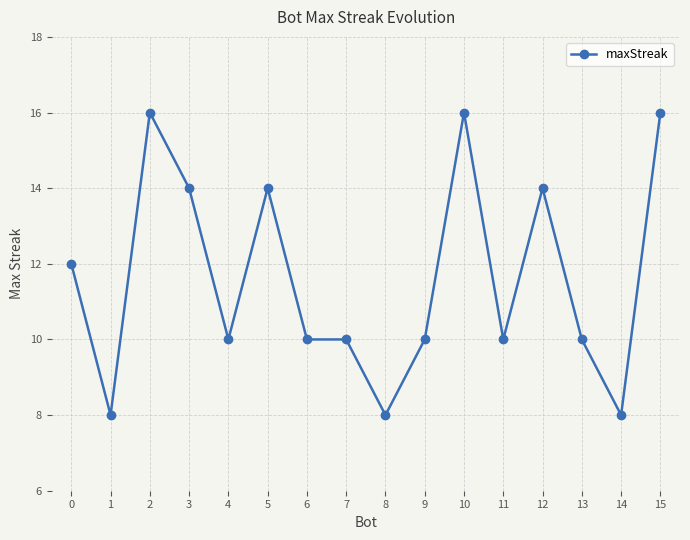

Approximately how many times larger is the value at 13 compared to 4?

1.0